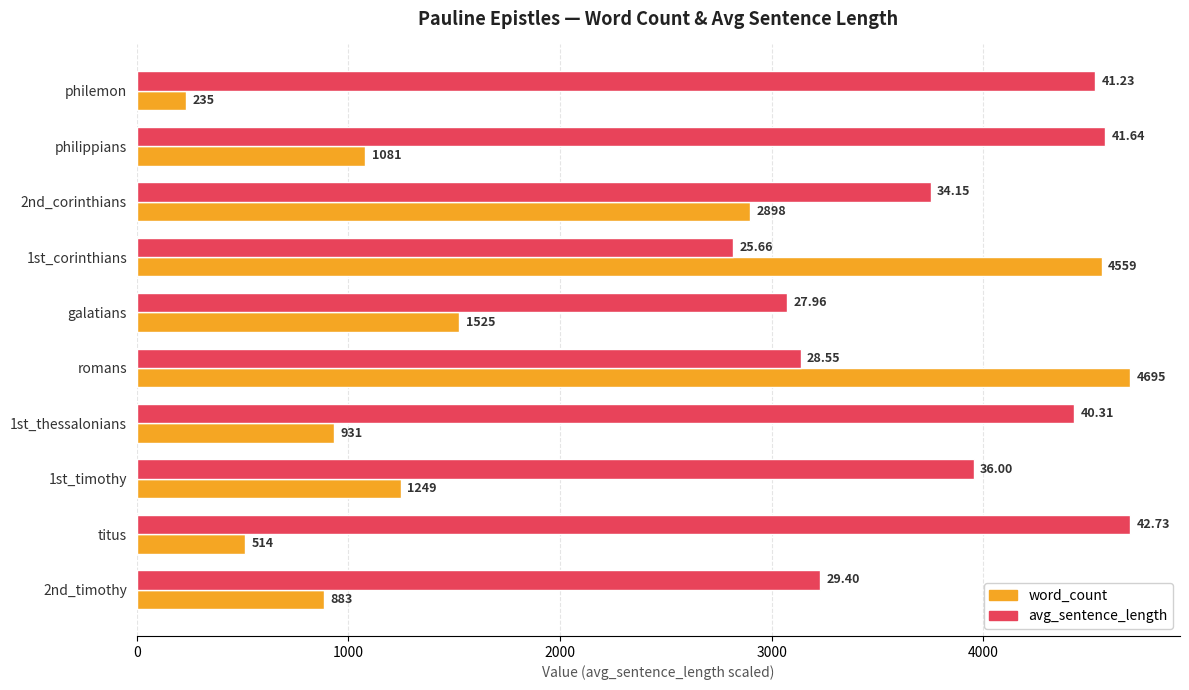

List the labels in order of word_count value, largest first.

romans, 1st_corinthians, 2nd_corinthians, galatians, 1st_timothy, philippians, 1st_thessalonians, 2nd_timothy, titus, philemon